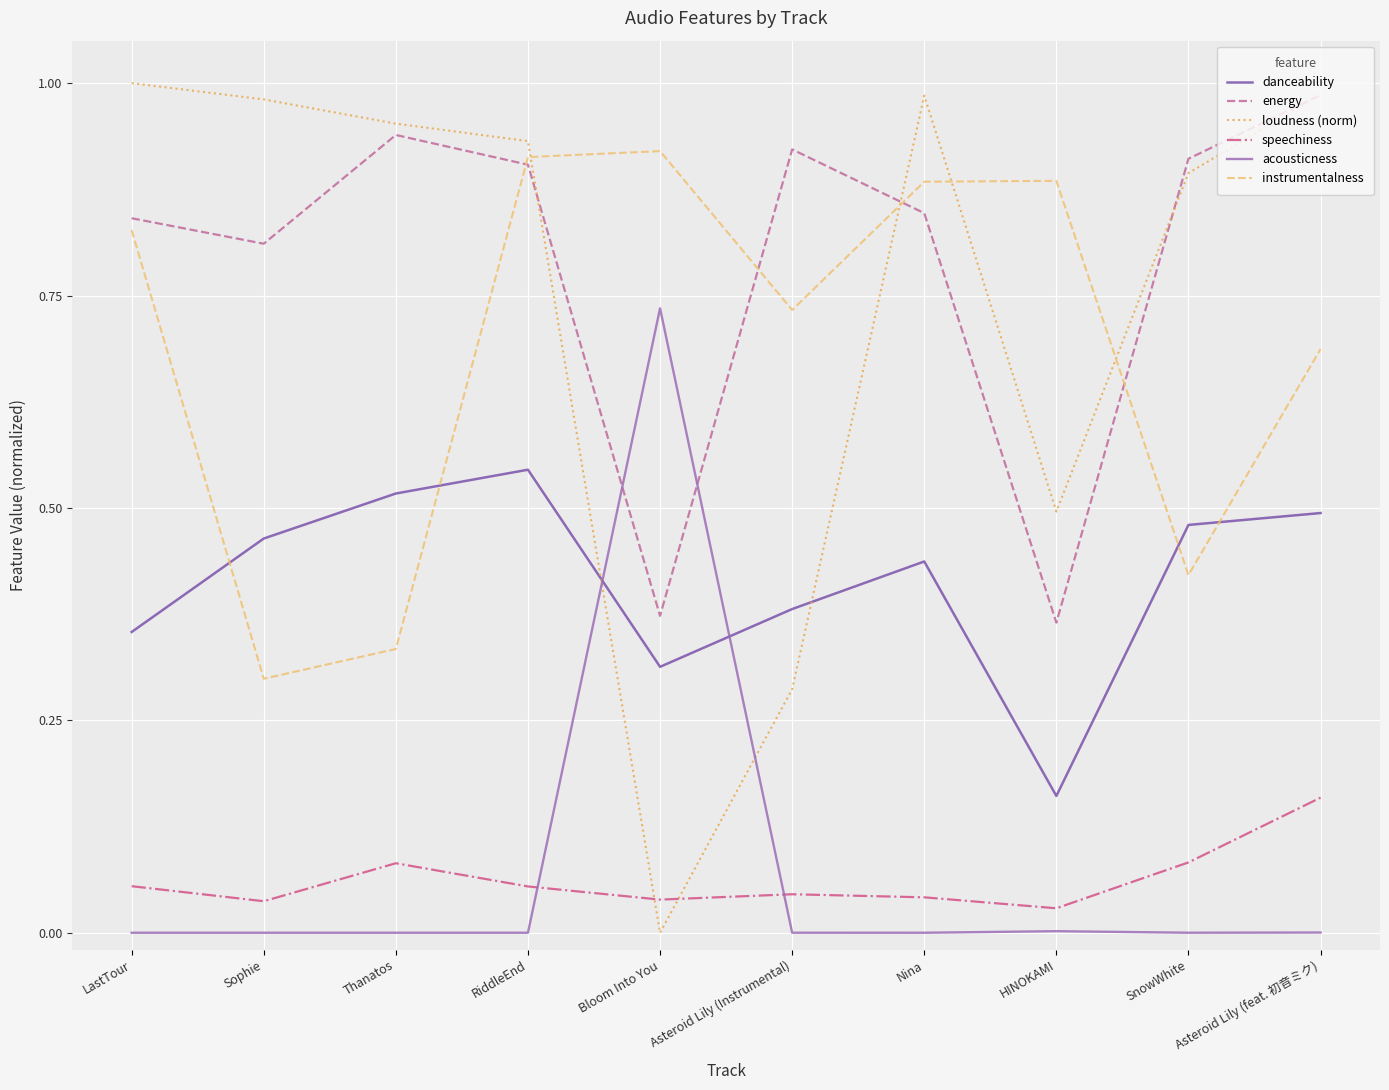

Which series changed the most between RiddleEnd and Asteroid Lily (feat. 初音ミク)?

instrumentalness